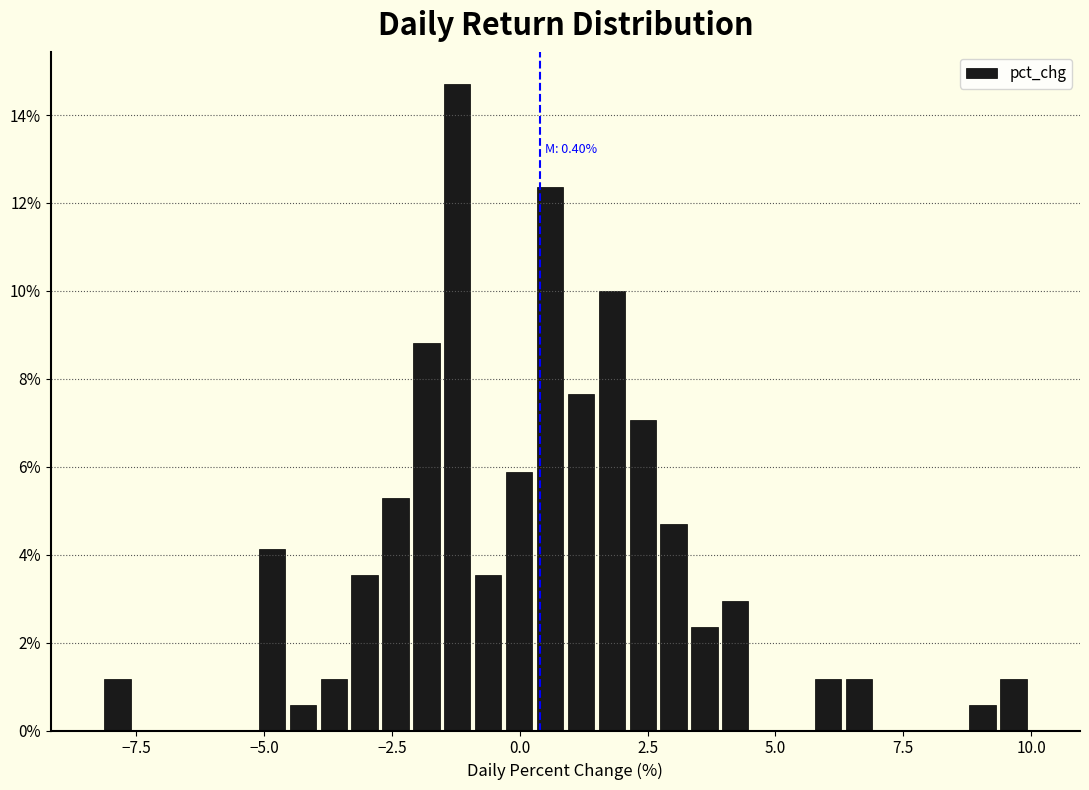

Around what value on the x-axis is the tallest bar? Give the approximate position of its centre, as read against the axis.

-1.0